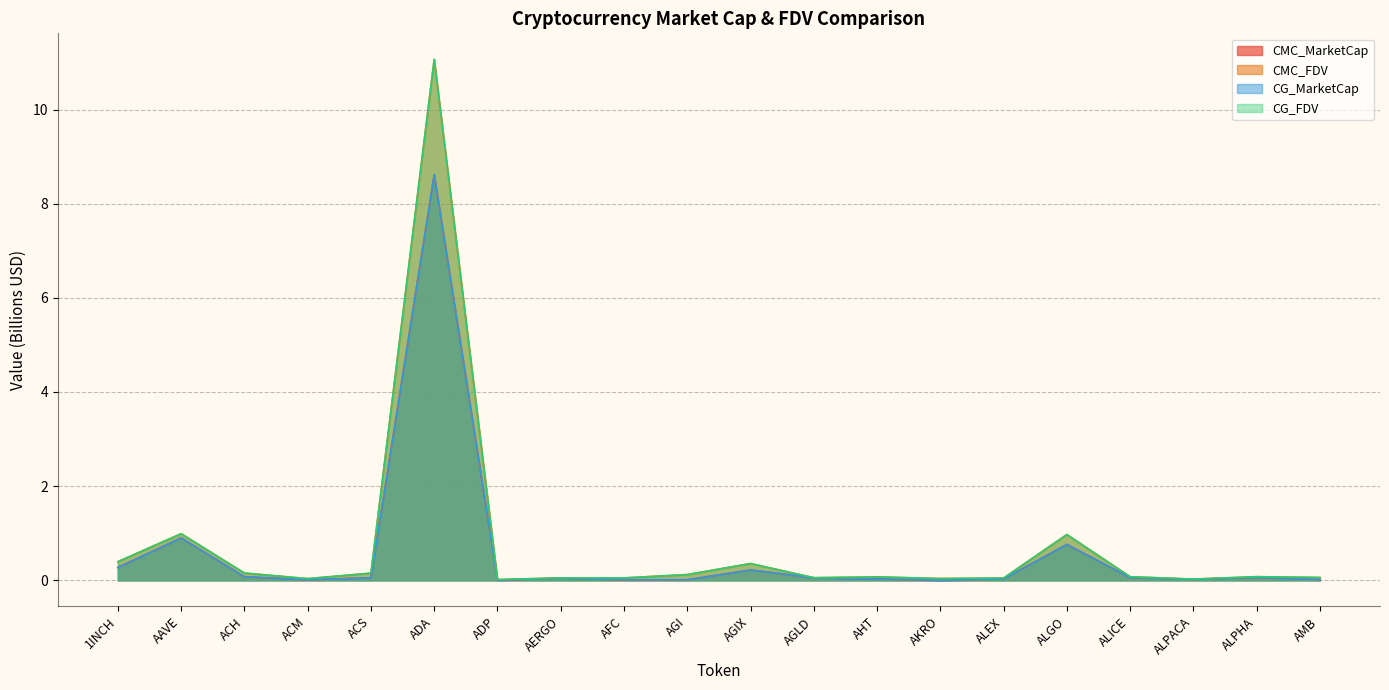

What position from the left is ACS?

5